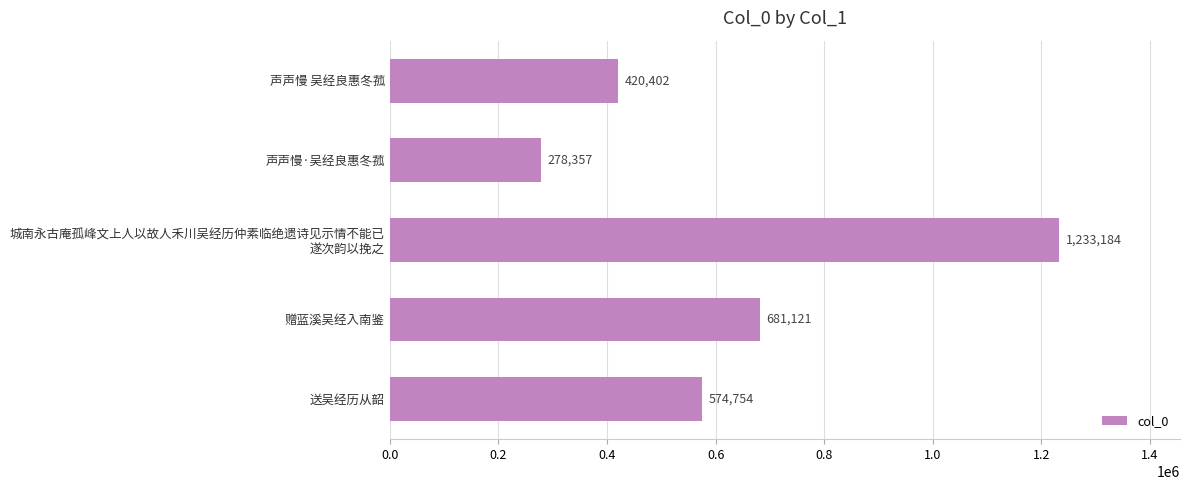

What is the smallest value displayed?

278357